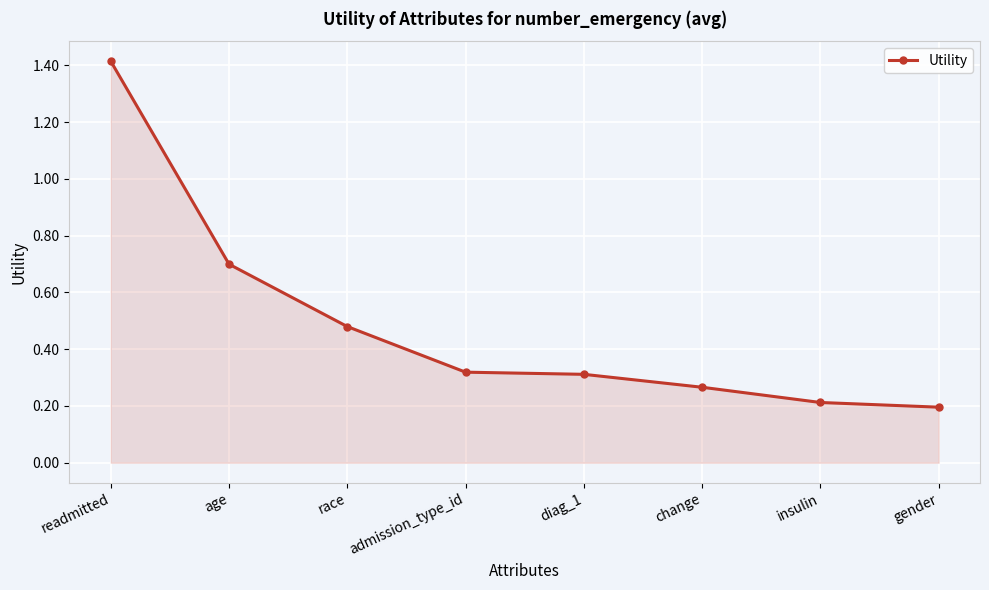

At which category does the chart reach its minimum across all series?

gender